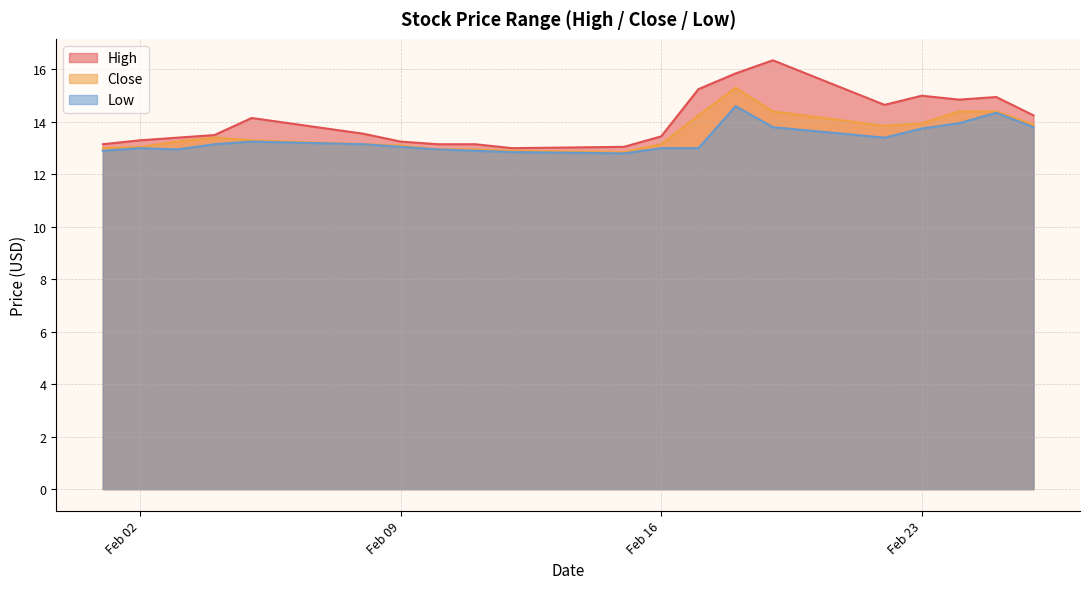

True or false: Close has a value of 5.0 at 2021-02-03.

False